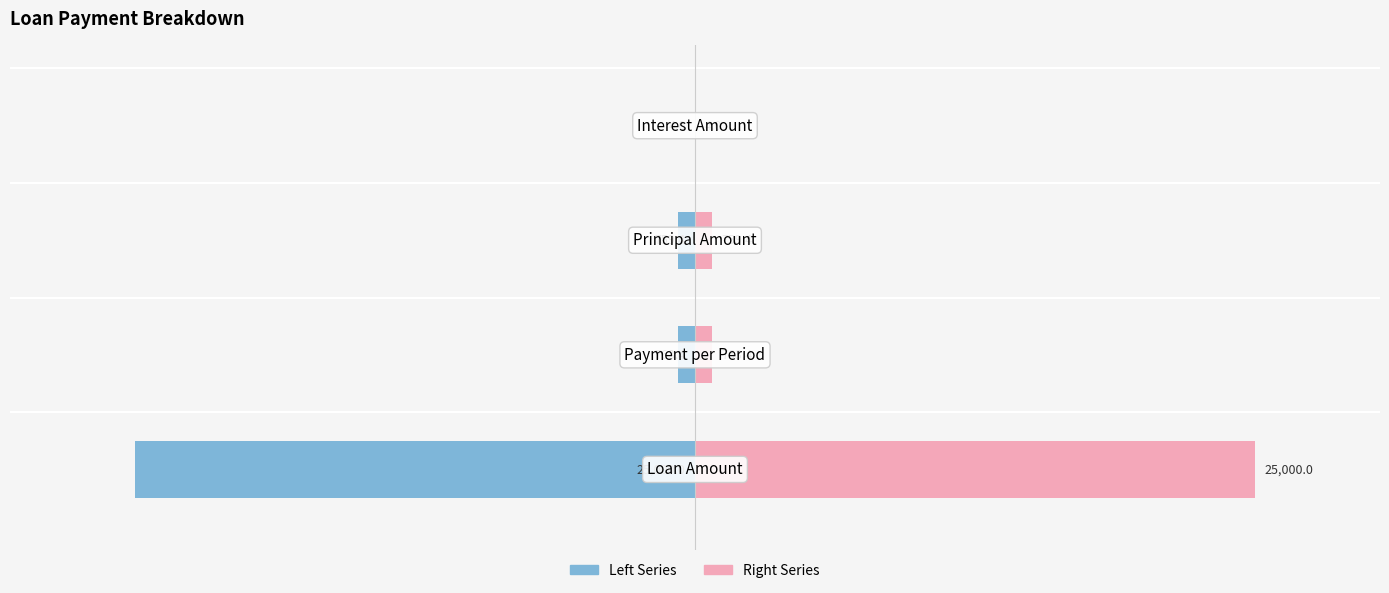

What is the value of the Left bar at the 1st from the left?

-18.0